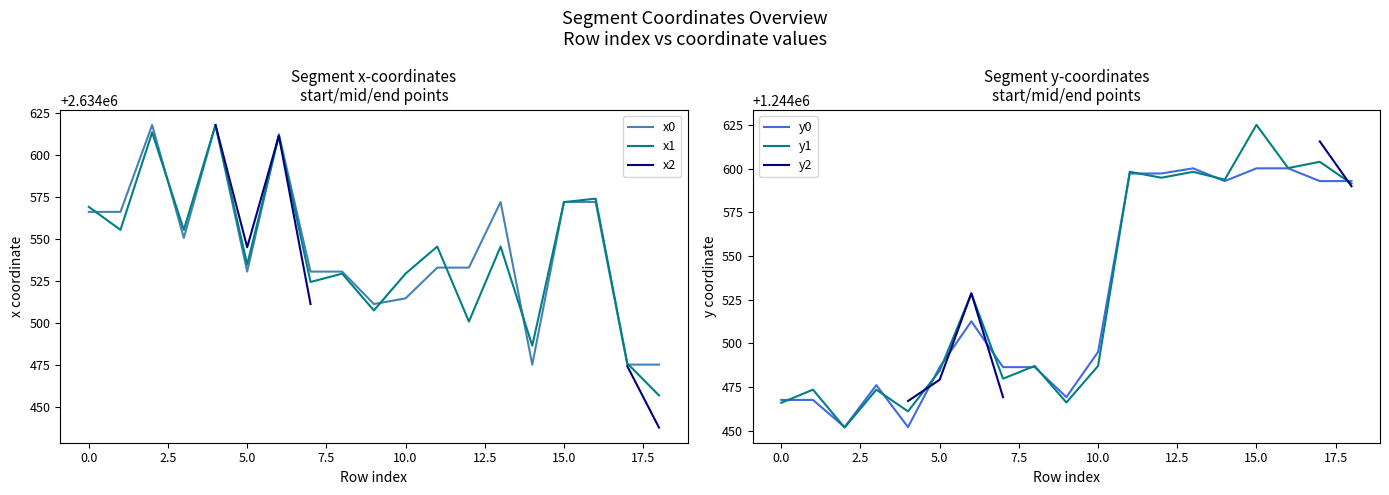

What is the minimum value for x0?

2634475.1